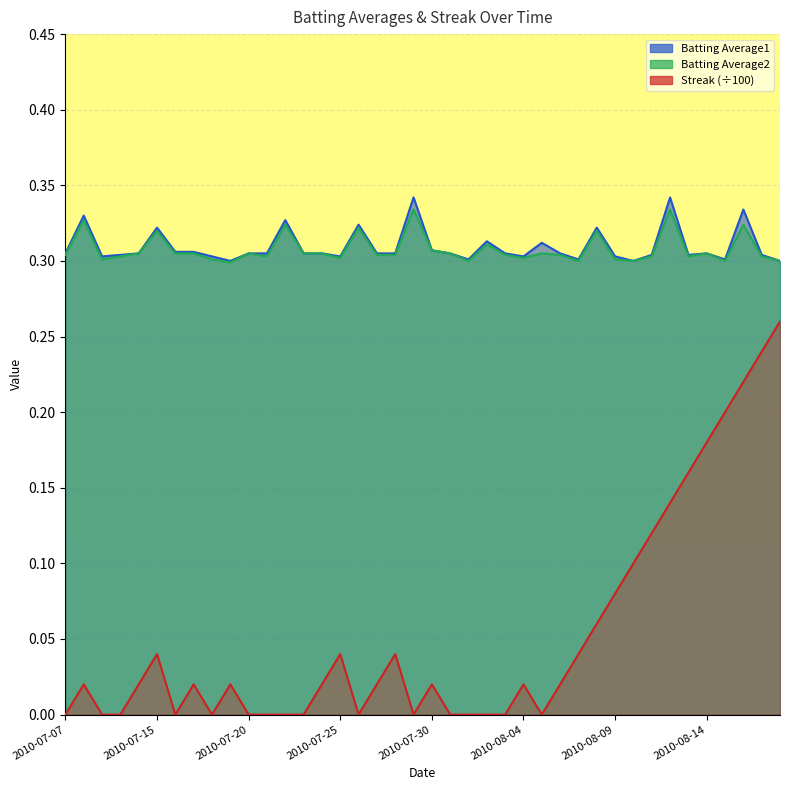

What is the spread (max minus min) of values at 2010-07-27?

0.3